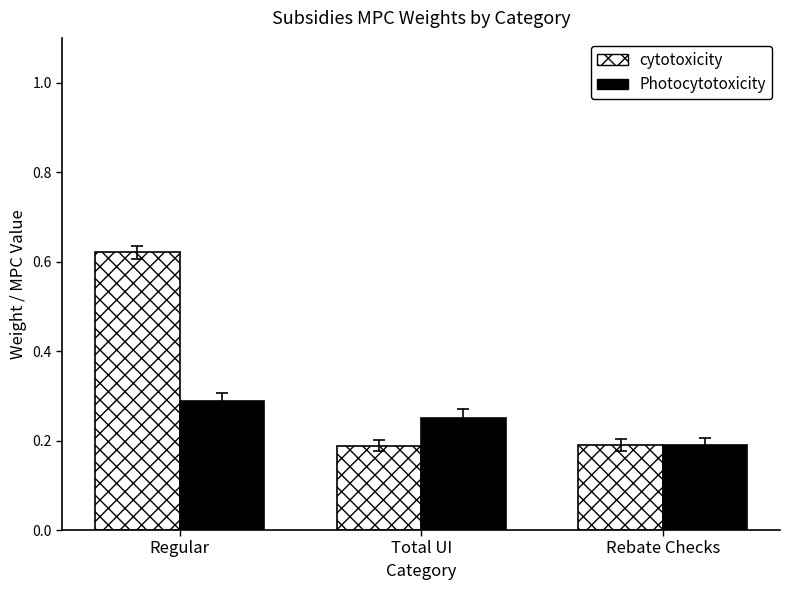

What are all the series names shown in the legend?

cytotoxicity, Photocytotoxicity